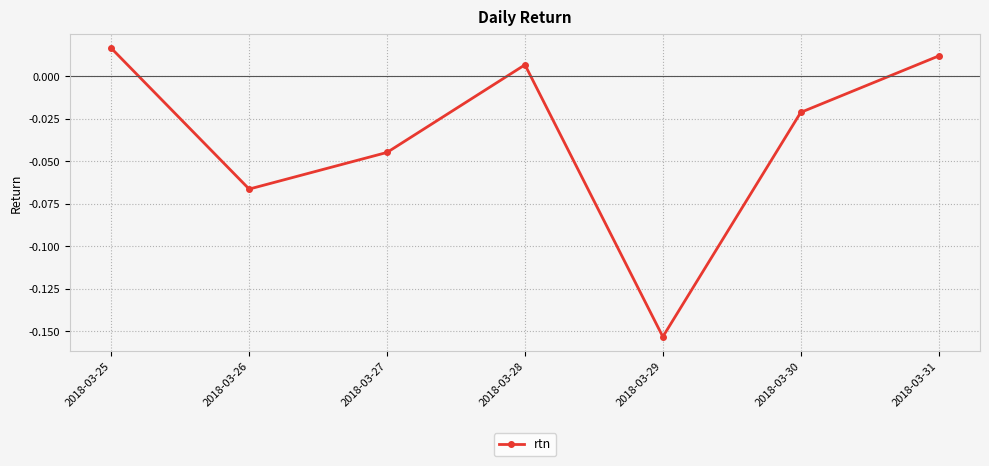

Rank the categories by value from lowest to highest.

2018-03-29, 2018-03-26, 2018-03-27, 2018-03-30, 2018-03-28, 2018-03-31, 2018-03-25